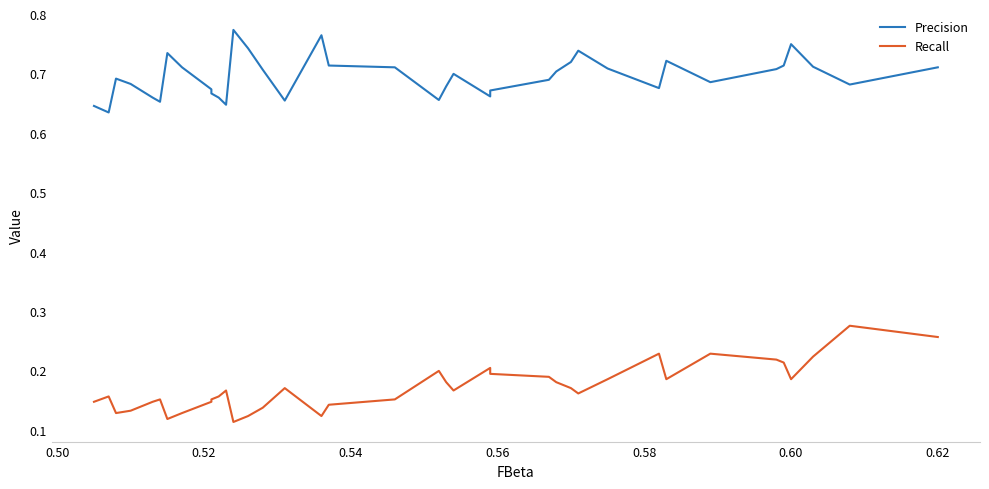

How many lines are shown in the chart?

2